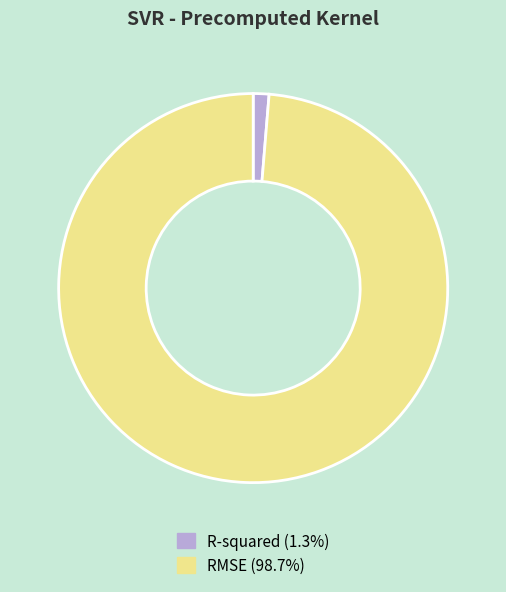

True or false: RMSE accounts for 89% of the total.

False